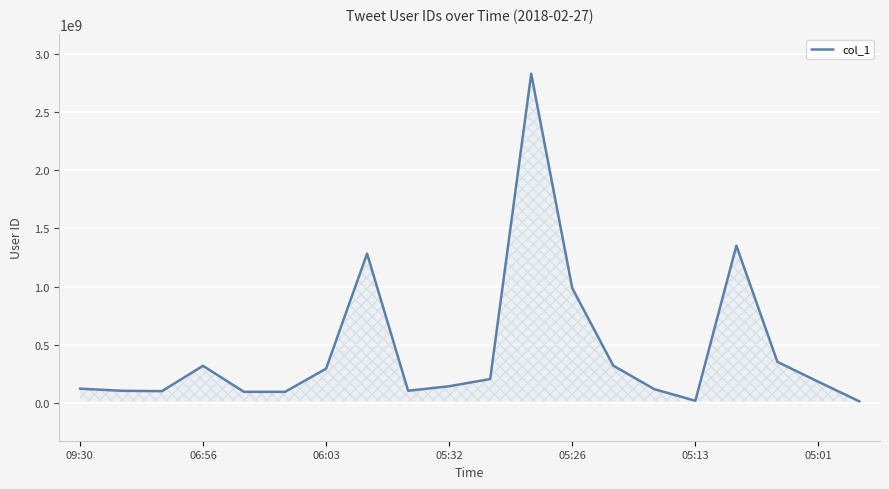

Count the number of data series in this chart.

1